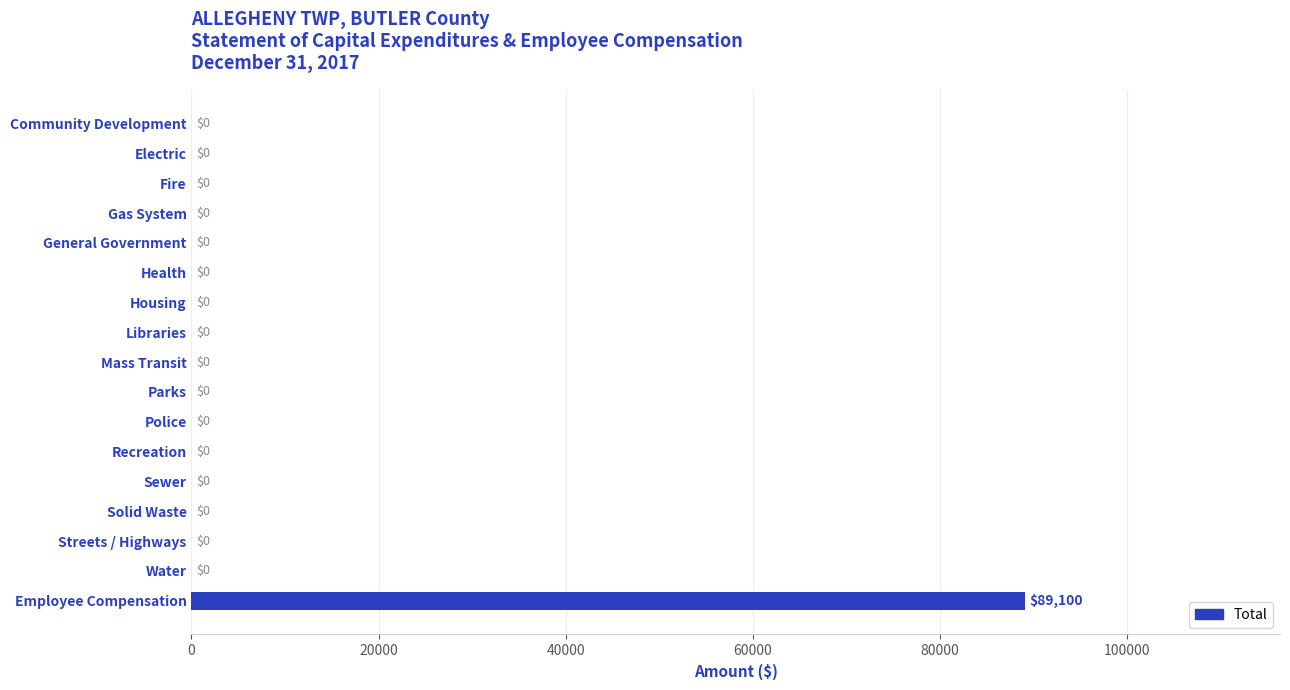

How many data points are above 0?

1